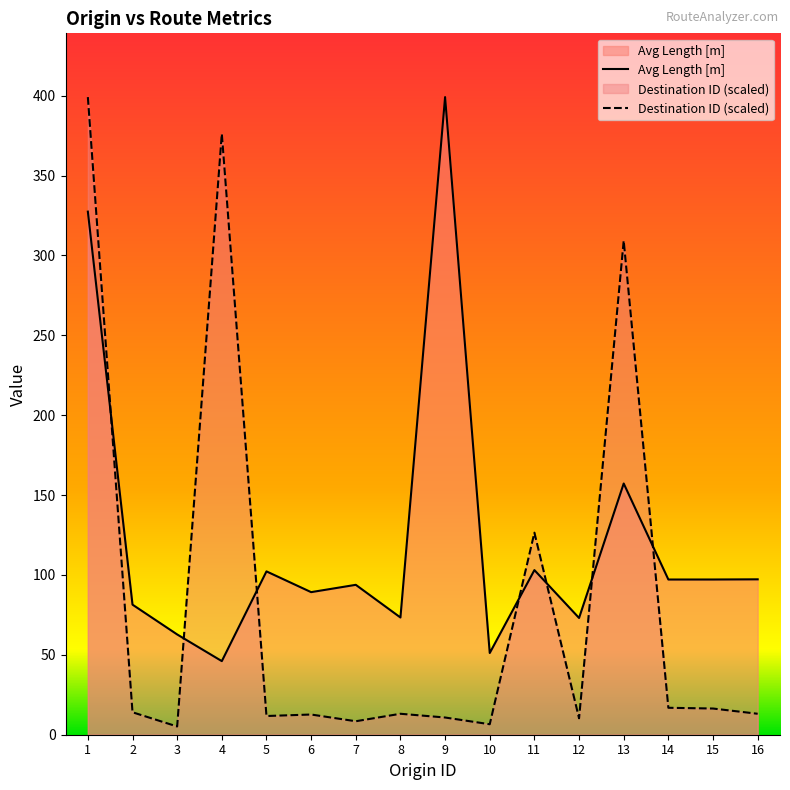

Rank the series by their maximum value, from highest to lowest.

Avg Length [m], Destination ID (scaled)